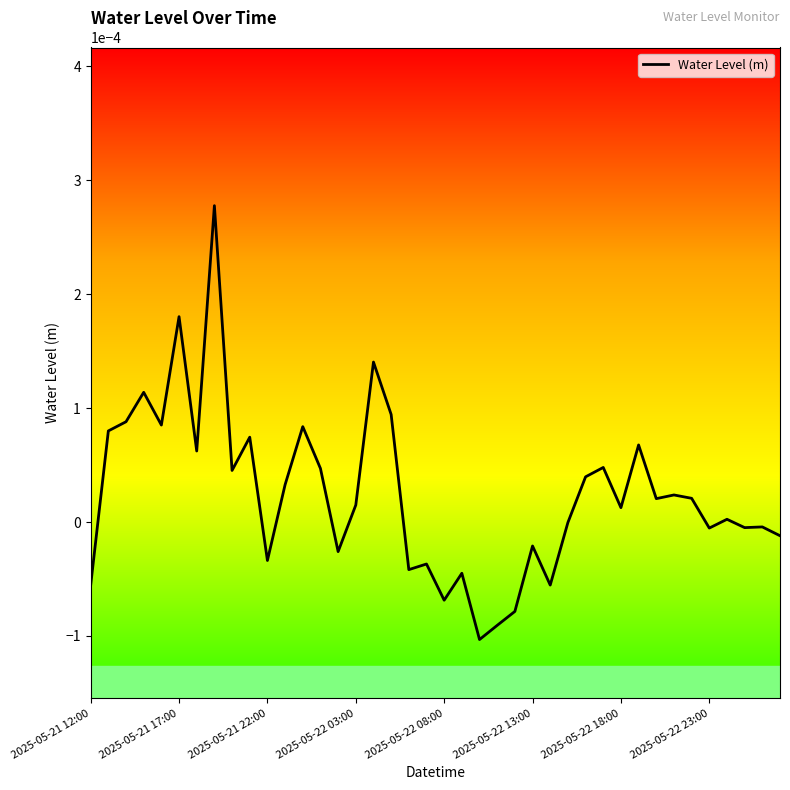

Is this an area chart (filled region under the line)?

No